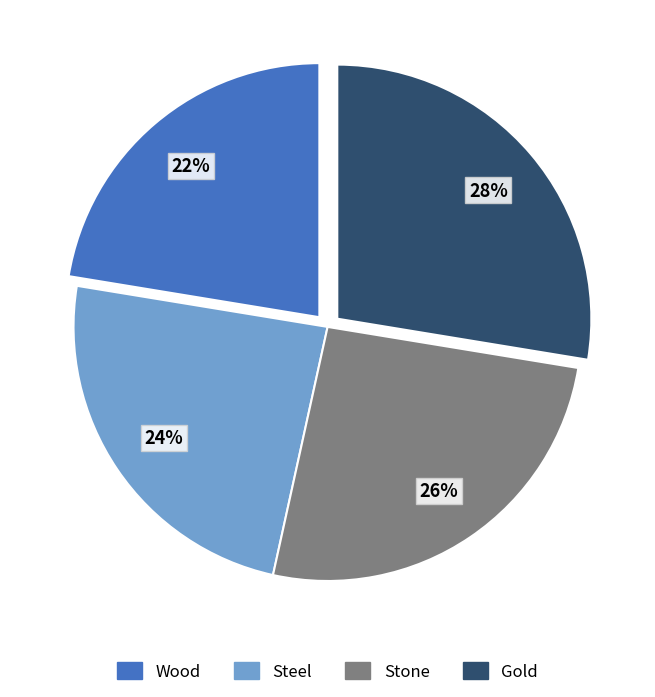

Is Wood the majority of the pie?

No